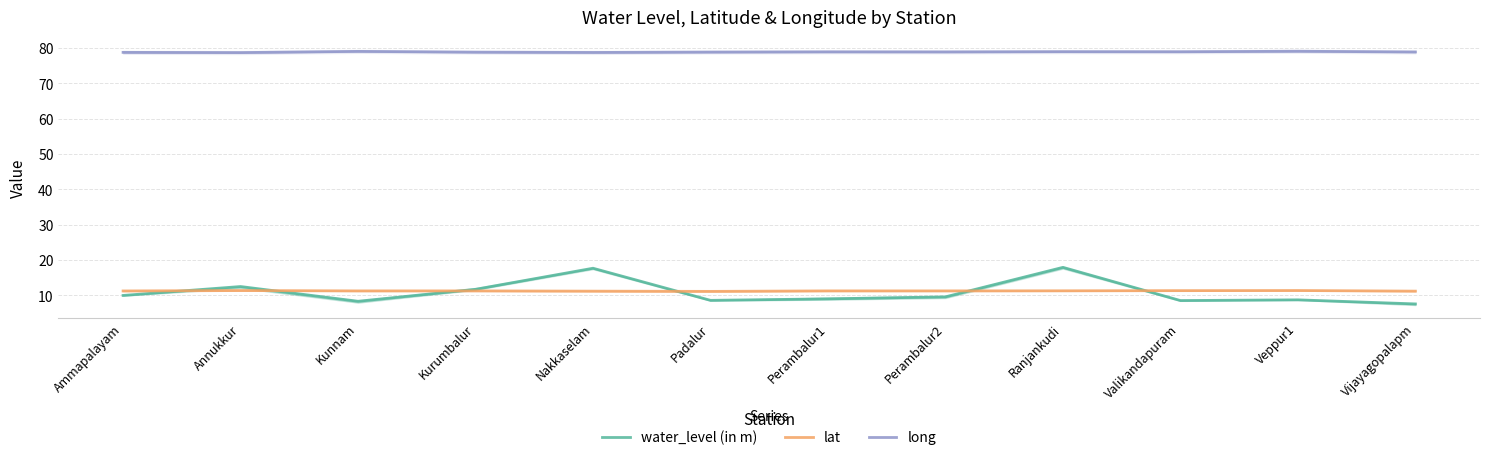

Between Perambalur2 and Valikandapuram, which series saw the biggest shift?

water_level (in m)